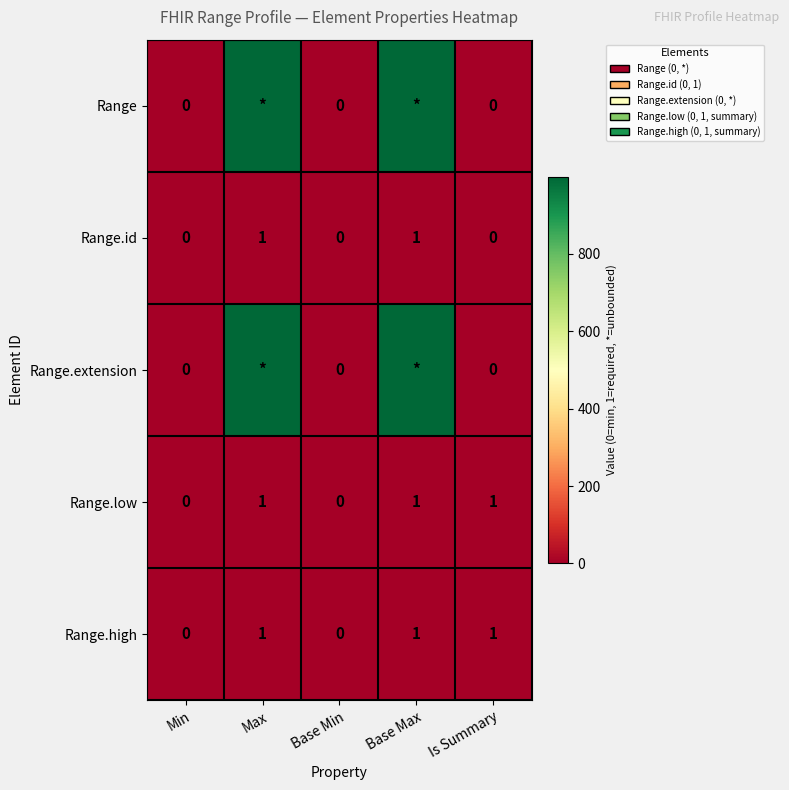

What is the sum of all Range.id values?

2